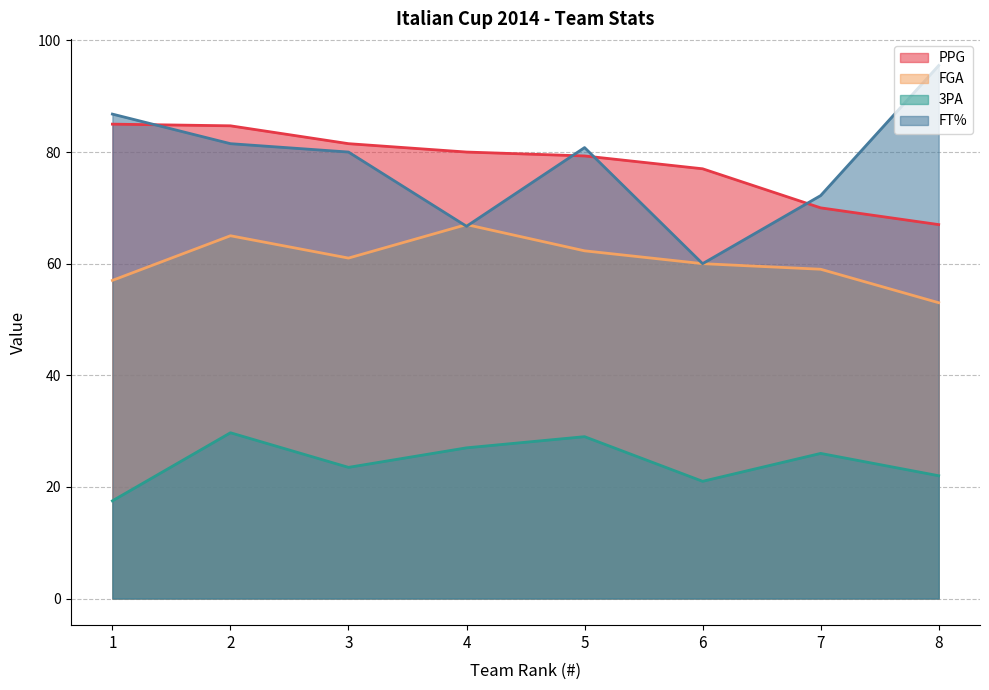

What is the maximum value for PPG?

85.0